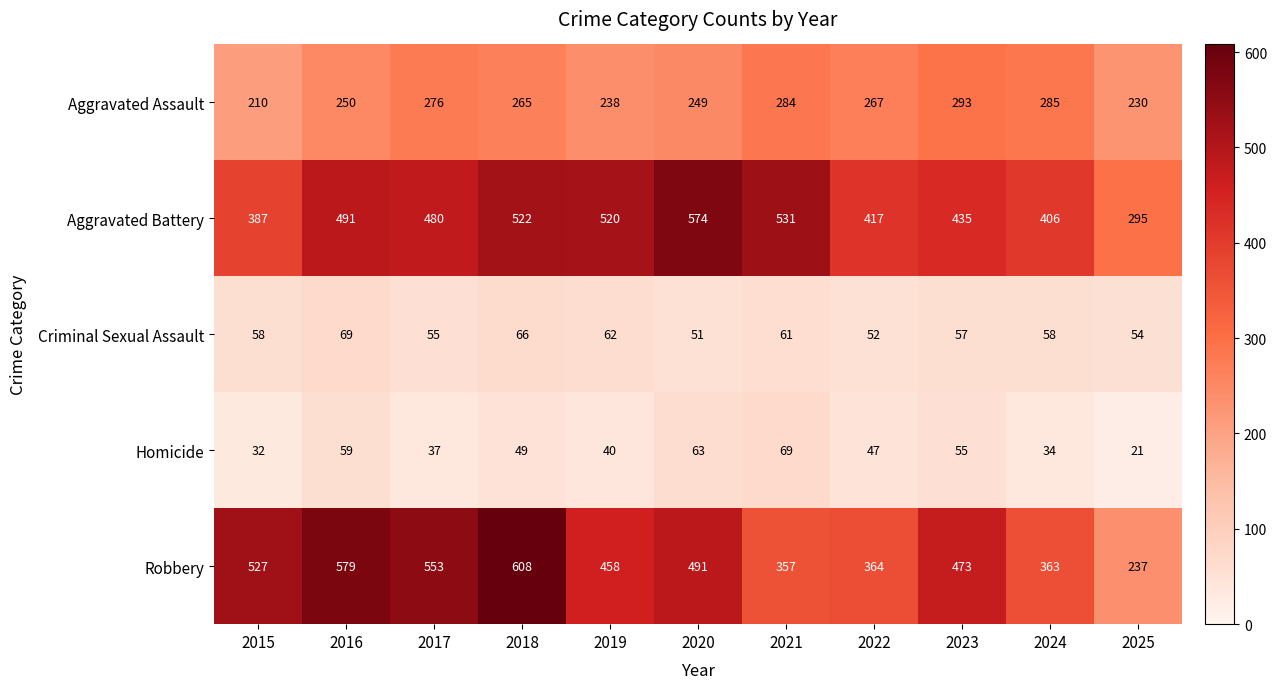

At which label does Criminal Sexual Assault reach its peak?

2016